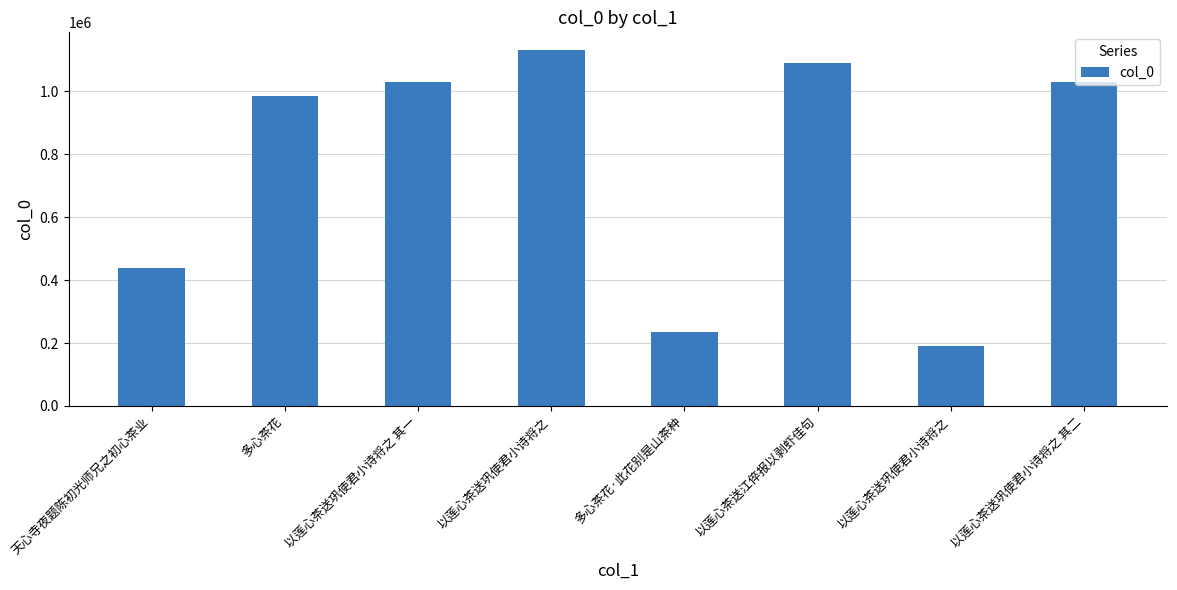

How many bars are there in total?

8